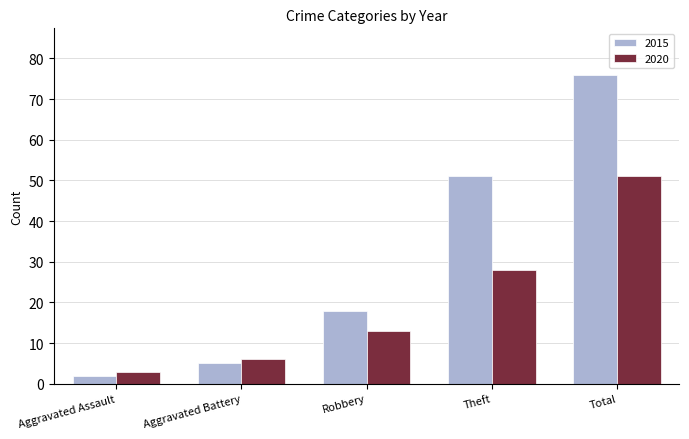

At which category is the sum across all series the highest?

Total